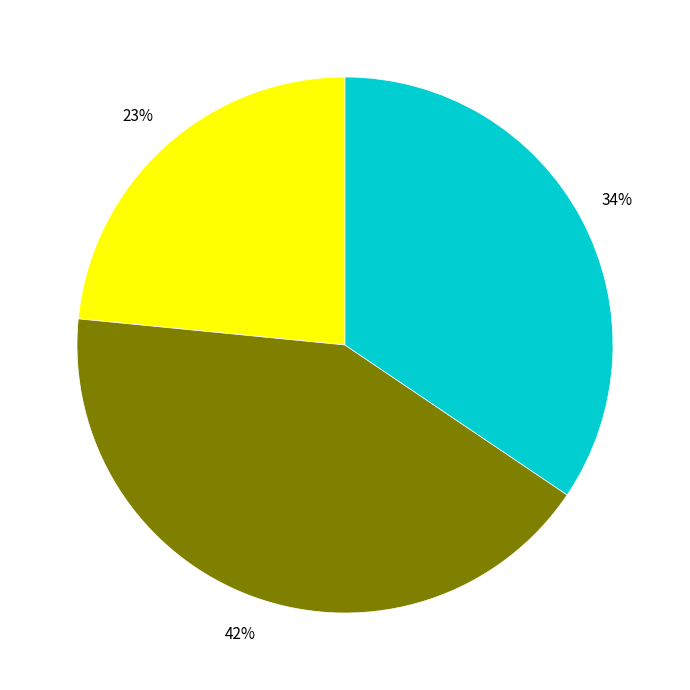

Is there a majority slice in this chart?

No